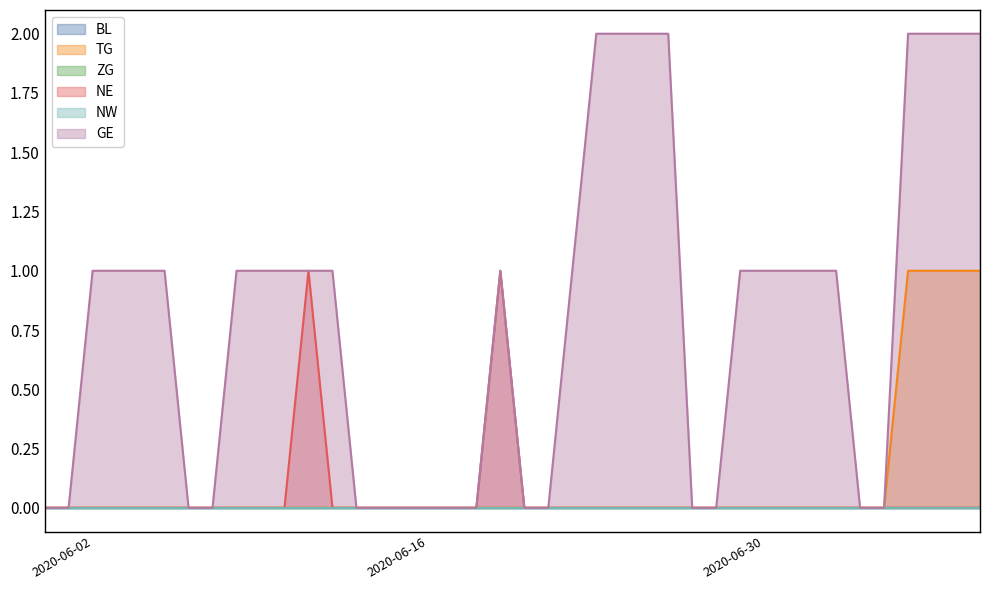

Is it true that GE equals 1 at 2020-06-12?

True